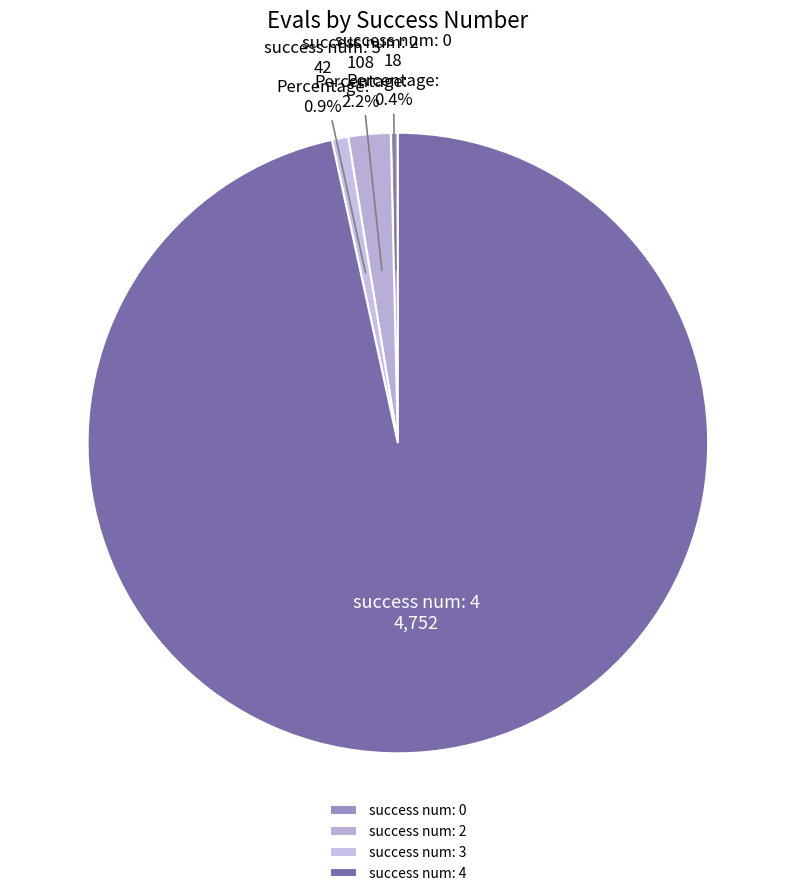

Is success num: 4 the majority of the pie?

Yes